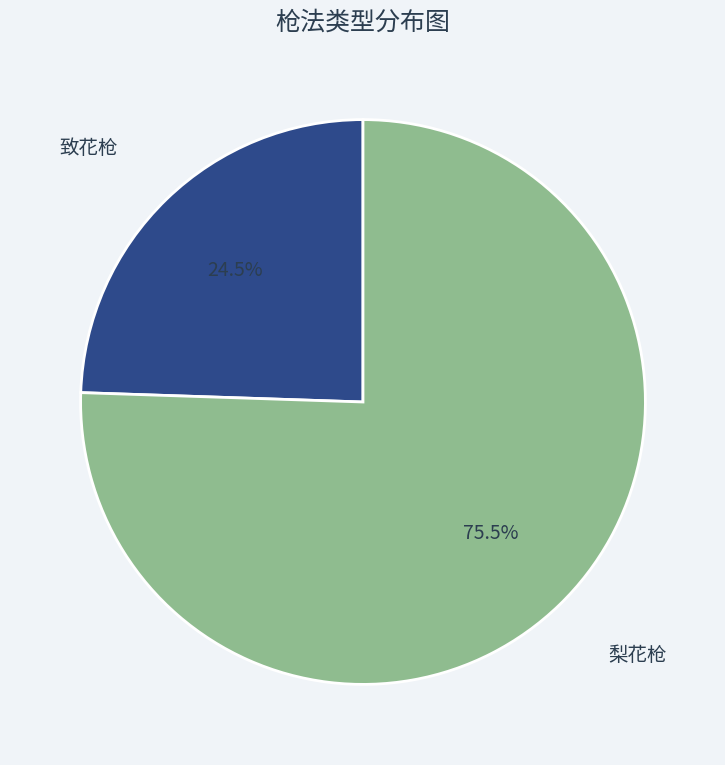

To the nearest percent, what is the difference between the largest and smallest slice percentages?

51%